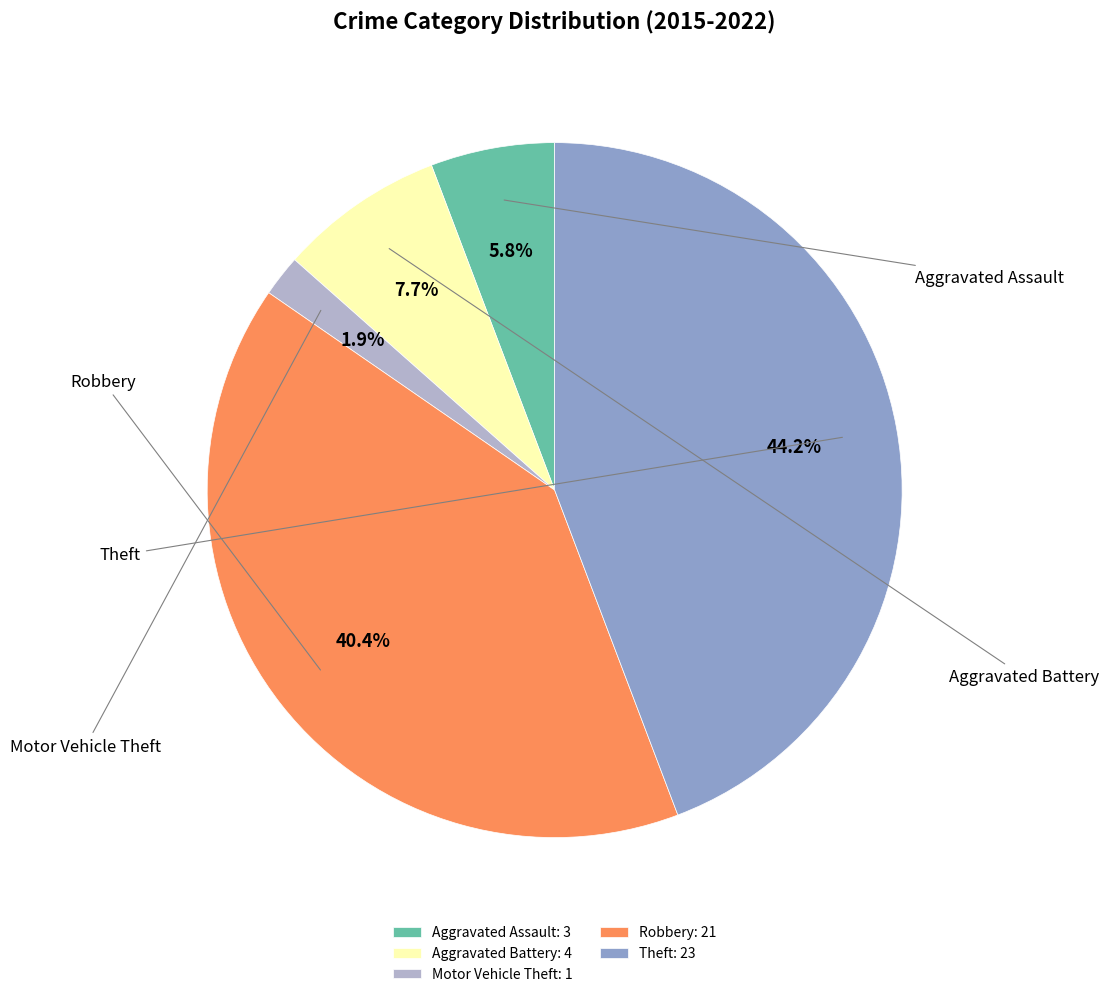

How much of the chart is everything except Robbery: 21?

59.6%